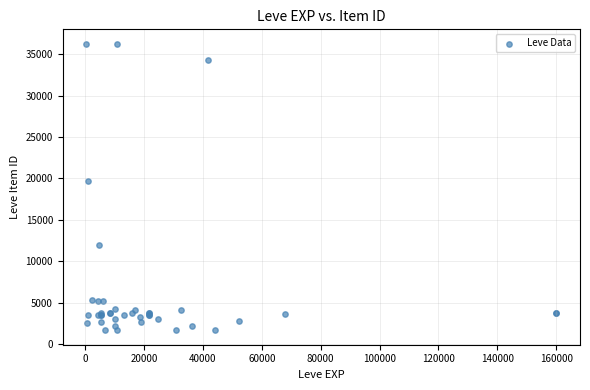

What Y value in the scatter plot is closest to 18967?

19744